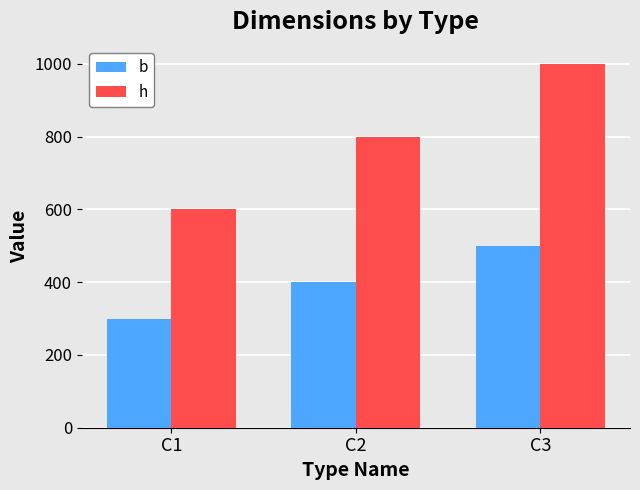

Are the bars grouped side by side (vs. stacked)?

Yes